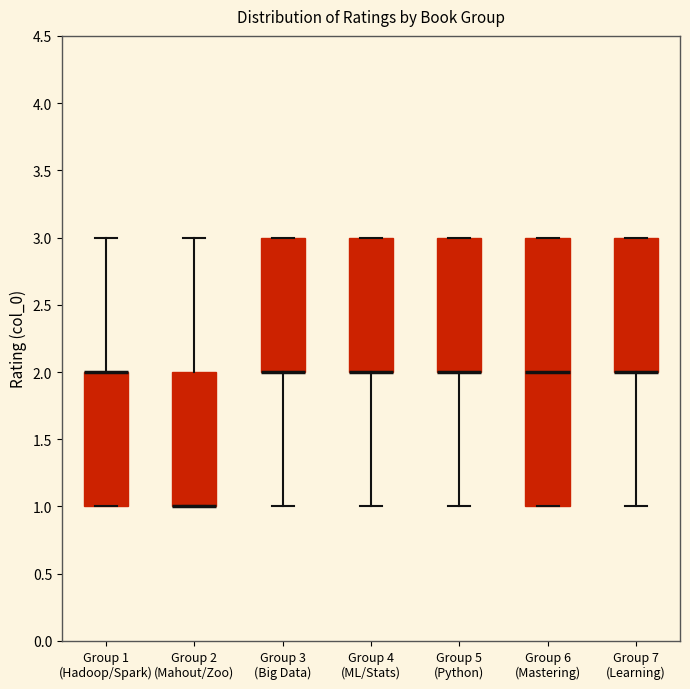

Reading left to right, transcribe this box plot: for each box, give where its median line is, the range the box spans, and where its two whiskers end, as read against the y-axis. The values are not printed on the chart, so give them approximately, as read against the axis.

Group 1 (Hadoop/Spark): median 2 (drawn on the box's upper edge), box 1 to 2, whiskers 1 to 3
Group 2 (Mahout/Zoo): median 1 (drawn on the box's lower edge), box 1 to 2, whiskers 1 to 3
Group 3 (Big Data): median 2 (drawn on the box's lower edge), box 2 to 3, whiskers 1 to 3
Group 4 (ML/Stats): median 2 (drawn on the box's lower edge), box 2 to 3, whiskers 1 to 3
Group 5 (Python): median 2 (drawn on the box's lower edge), box 2 to 3, whiskers 1 to 3
Group 6 (Mastering): median 2, box 1 to 3, whiskers 1 to 3
Group 7 (Learning): median 2 (drawn on the box's lower edge), box 2 to 3, whiskers 1 to 3